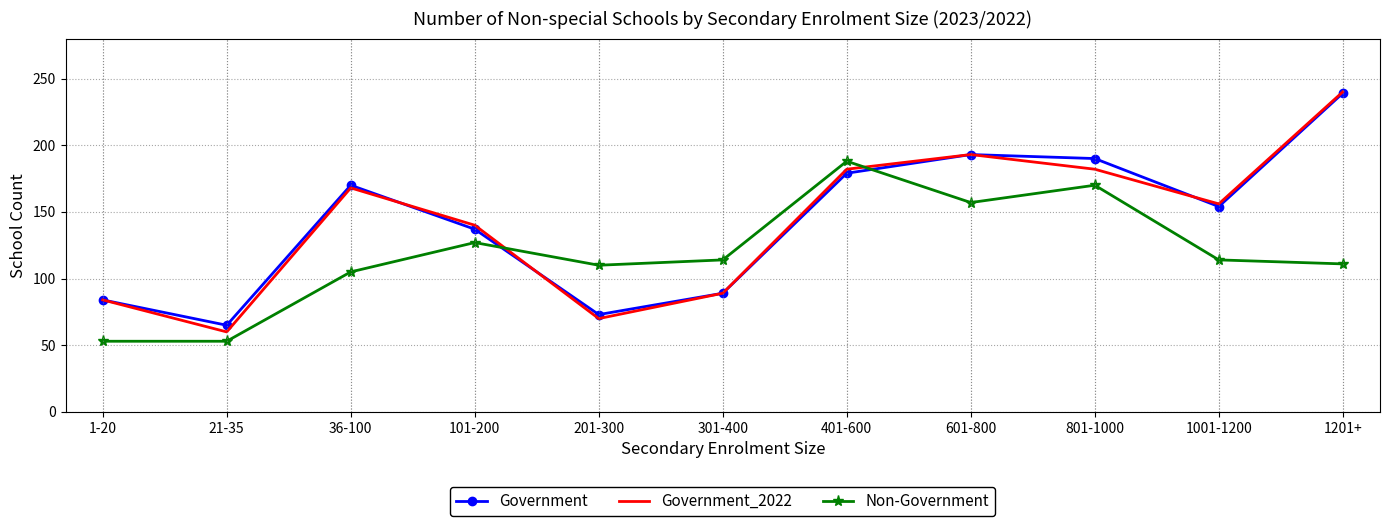

What is the sum of all Government values?

1573